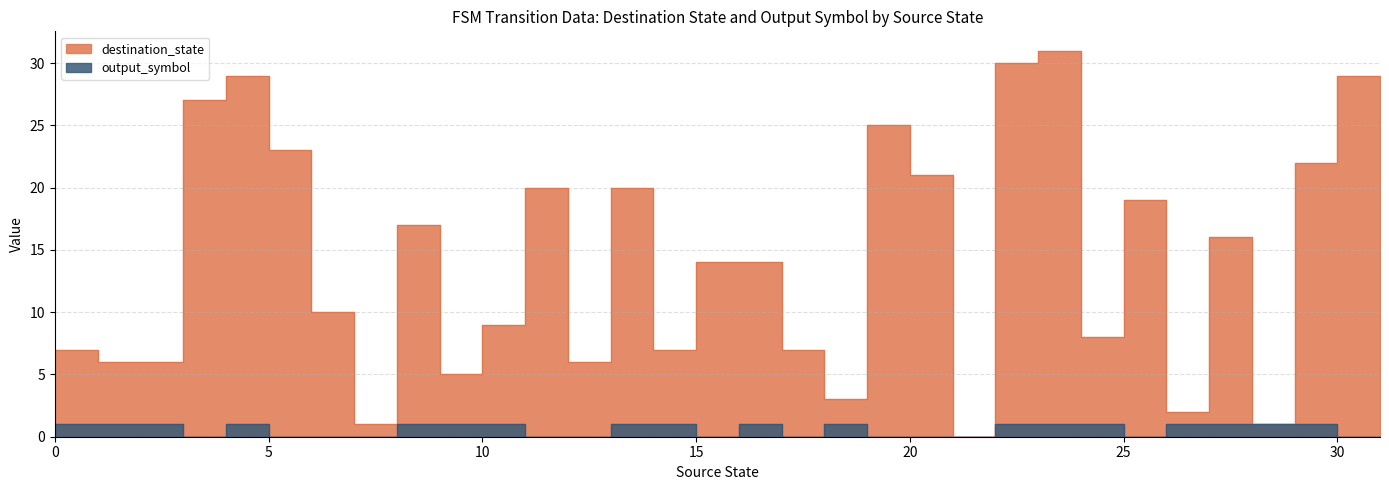

Which has a higher value, 10 or 14?

10